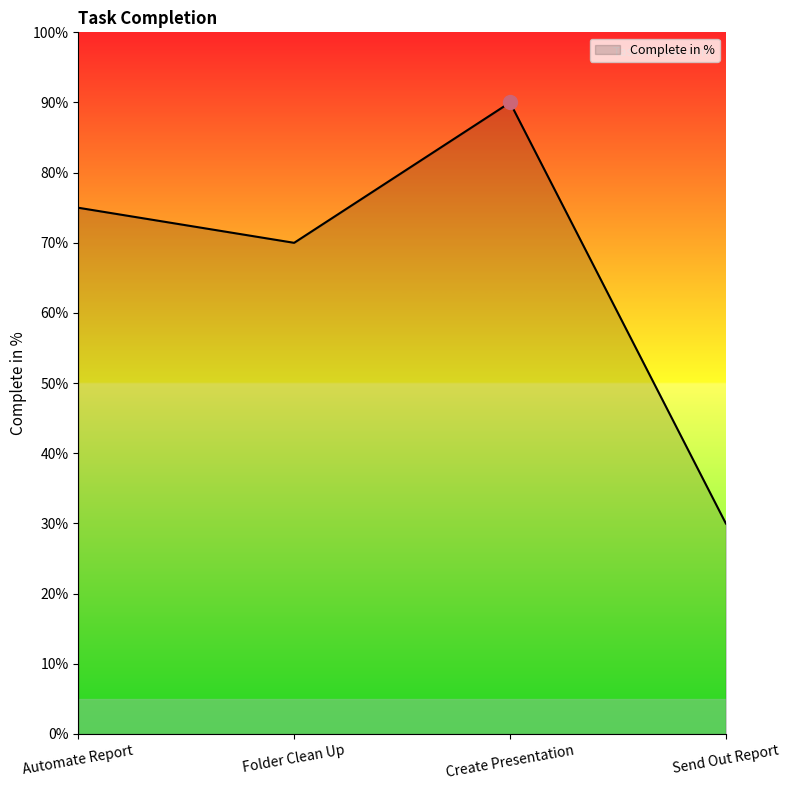

What is the average value?

66